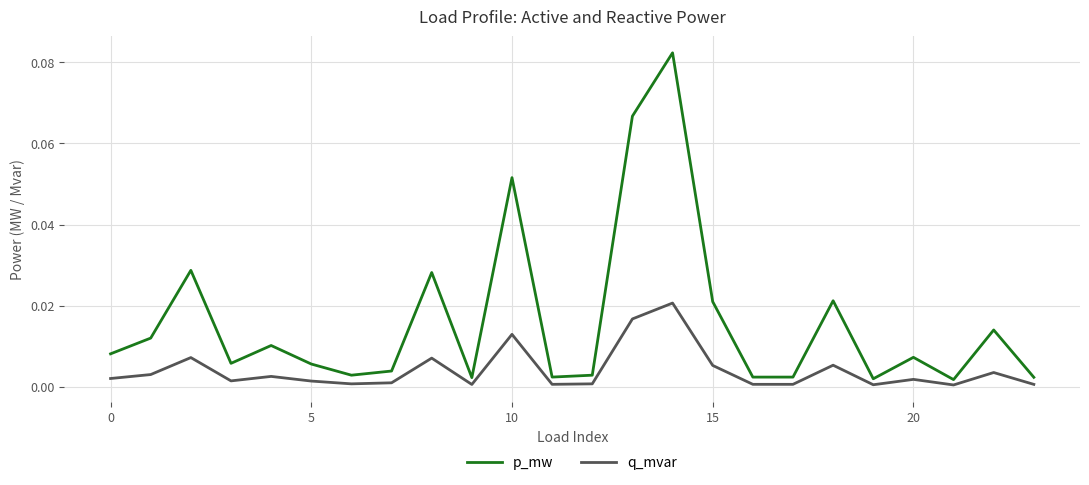

Which series has the largest range (max minus min)?

p_mw